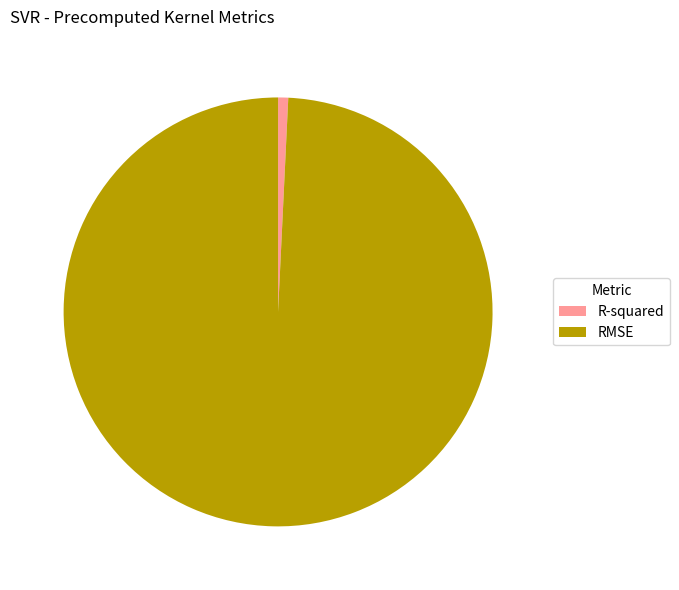

Which category has the smallest portion of the pie?

R-squared